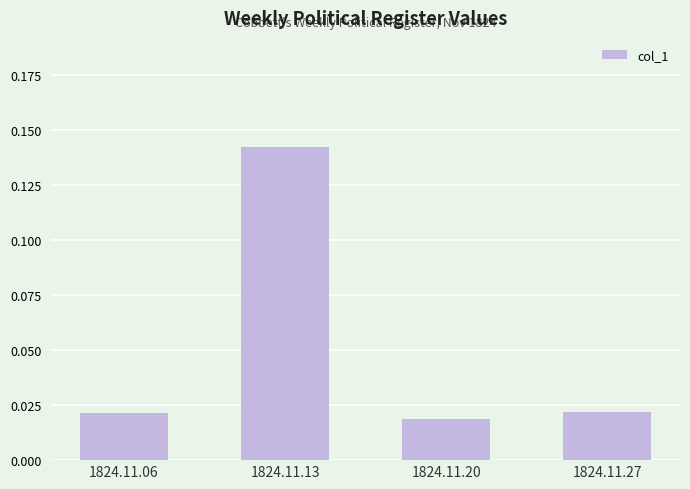

What is the sum of all values?

0.2